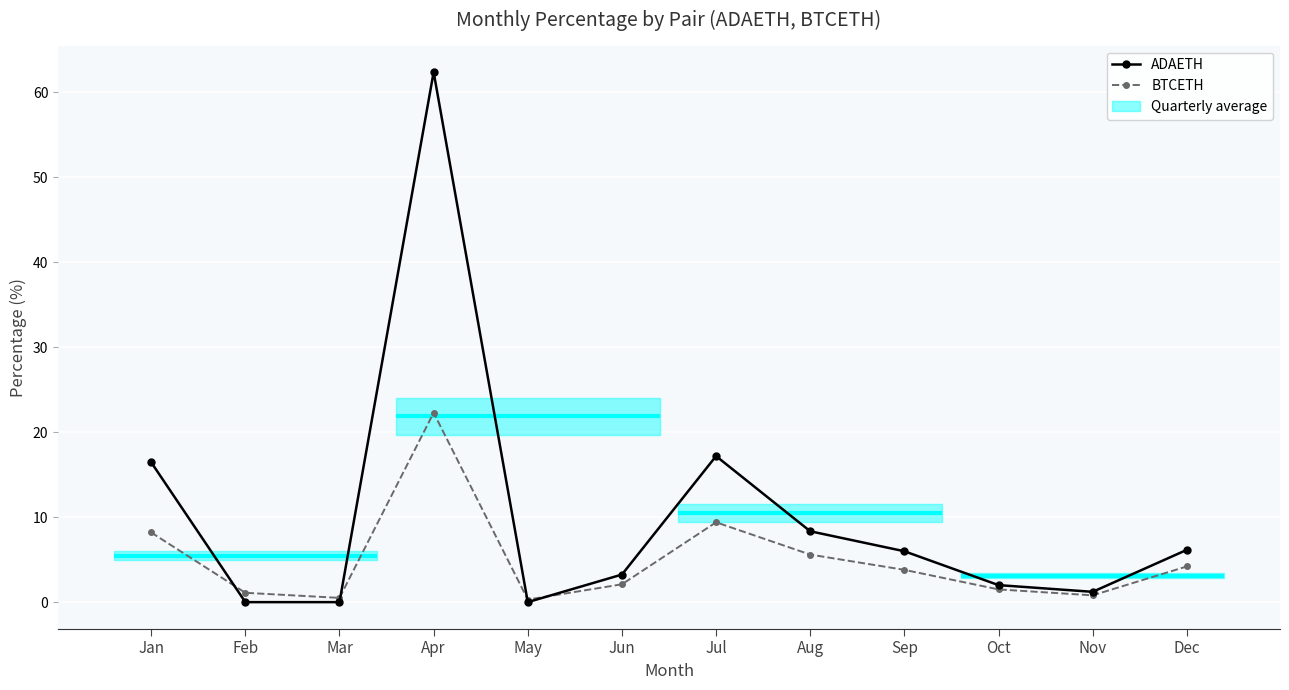

How many values in the BTCETH series are below 3?

6